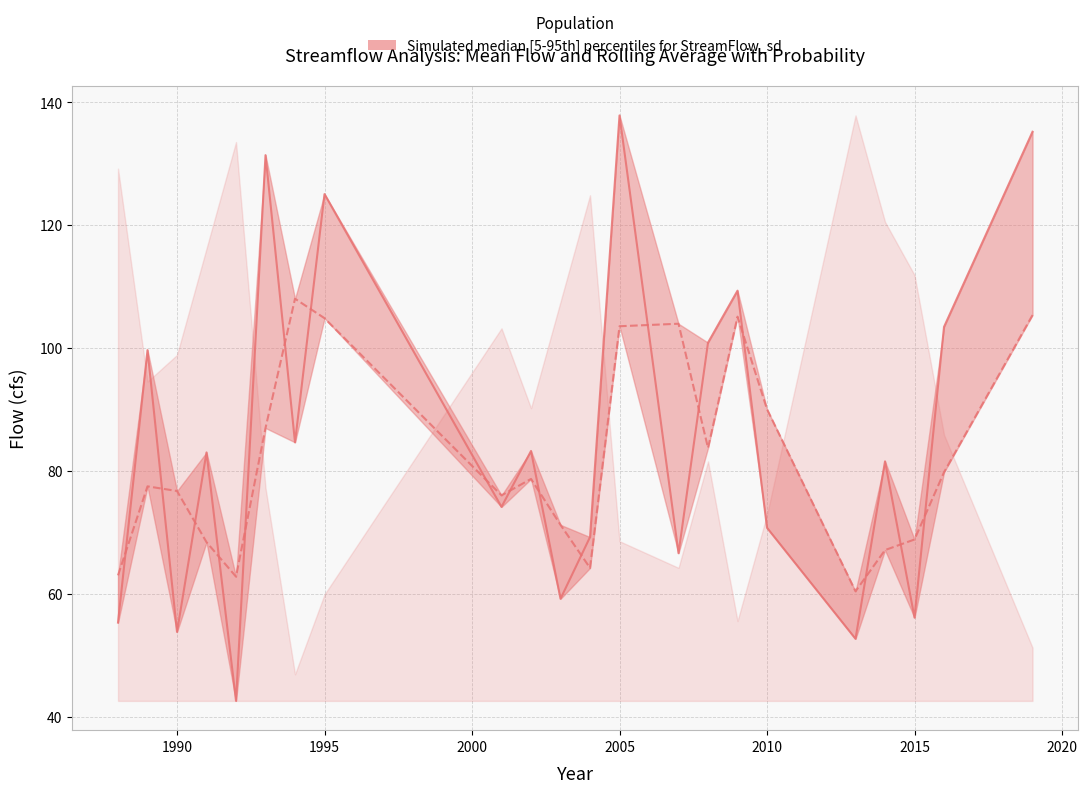

Which series has the largest total across all categories?

Mean_Flow(cfs)